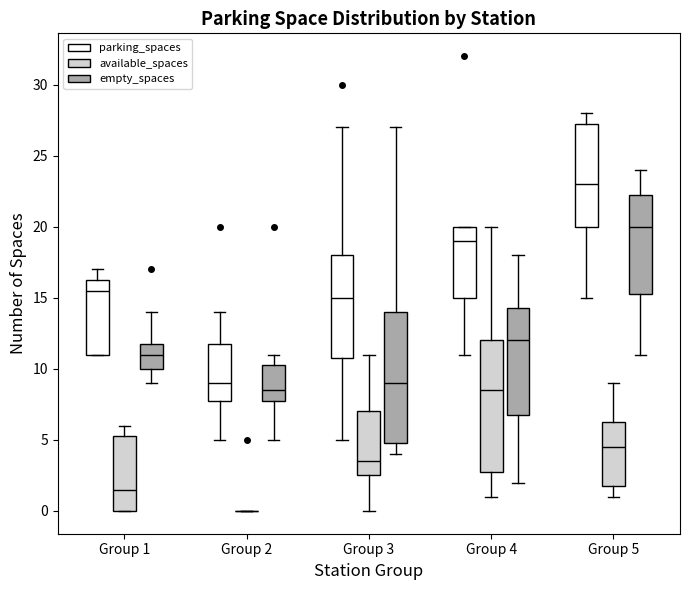

Reading left to right, transcribe this box plot: for each box, give where its median line is, the range the box spans, and where its two whiskers end, as read against the y-axis. The values are not printed on the chart, so give them approximately, as read against the axis.

Group 1 (parking_spaces): median 15.5, box 11.0 to 16.5, whiskers 11.0 to 17.0
Group 1 (available_spaces): median 1.5, box 0.0 to 5.5, whiskers 0.0 to 6.0
Group 1 (empty_spaces): median 11.0, box 10.0 to 12.0, whiskers 9.0 to 14.0
Group 2 (parking_spaces): median 9.0, box 8.0 to 12.0, whiskers 5.0 to 14.0
Group 2 (available_spaces): box collapsed to a line at 0.0, whiskers 0.0 to 0.0
Group 2 (empty_spaces): median 8.5, box 8.0 to 10.5, whiskers 5.0 to 11.0
Group 3 (parking_spaces): median 15.0, box 11.0 to 18.0, whiskers 5.0 to 27.0
Group 3 (available_spaces): median 3.5, box 2.5 to 7.0, whiskers 0.0 to 11.0
Group 3 (empty_spaces): median 9.0, box 5.0 to 14.0, whiskers 4.0 to 27.0
Group 4 (parking_spaces): median 19.0, box 15.0 to 20.0, whiskers 11.0 to 20.0
Group 4 (available_spaces): median 8.5, box 3.0 to 12.0, whiskers 1.0 to 20.0
Group 4 (empty_spaces): median 12.0, box 7.0 to 14.5, whiskers 2.0 to 18.0
Group 5 (parking_spaces): median 23.0, box 20.0 to 27.5, whiskers 15.0 to 28.0
Group 5 (available_spaces): median 4.5, box 2.0 to 6.5, whiskers 1.0 to 9.0
Group 5 (empty_spaces): median 20.0, box 15.5 to 22.5, whiskers 11.0 to 24.0